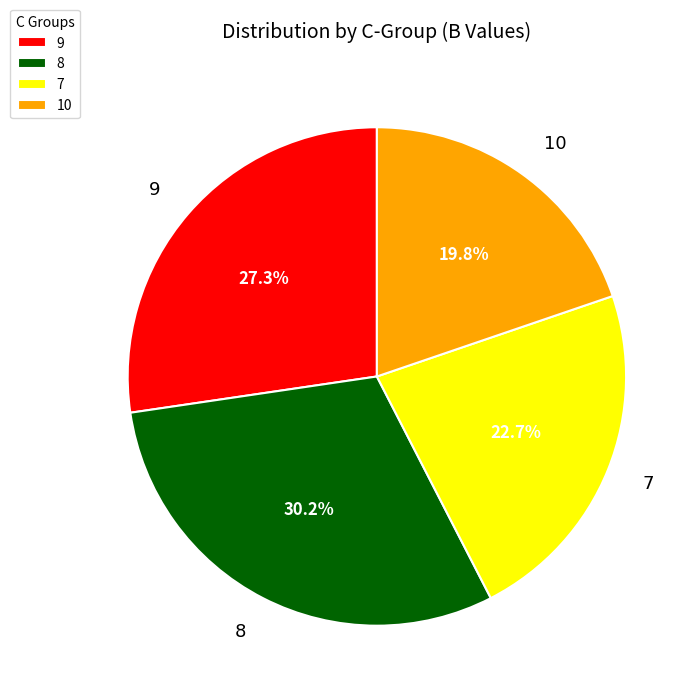

Which has a higher value, 10 or 7?

7